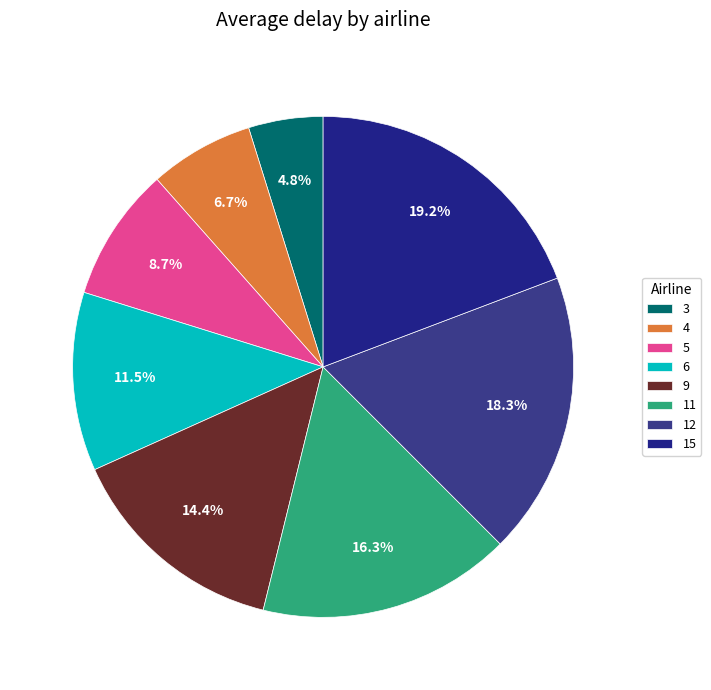

Is 11 the majority of the pie?

No